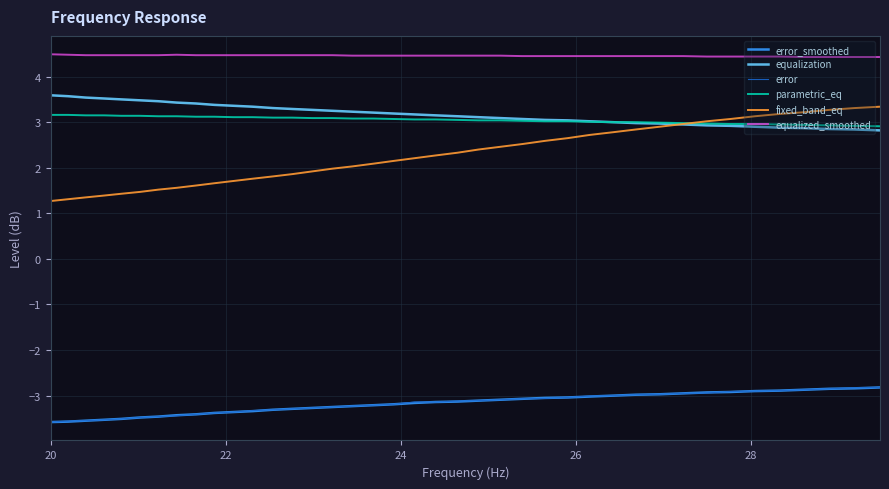

What is the lowest value of the error_smoothed series?

-3.6